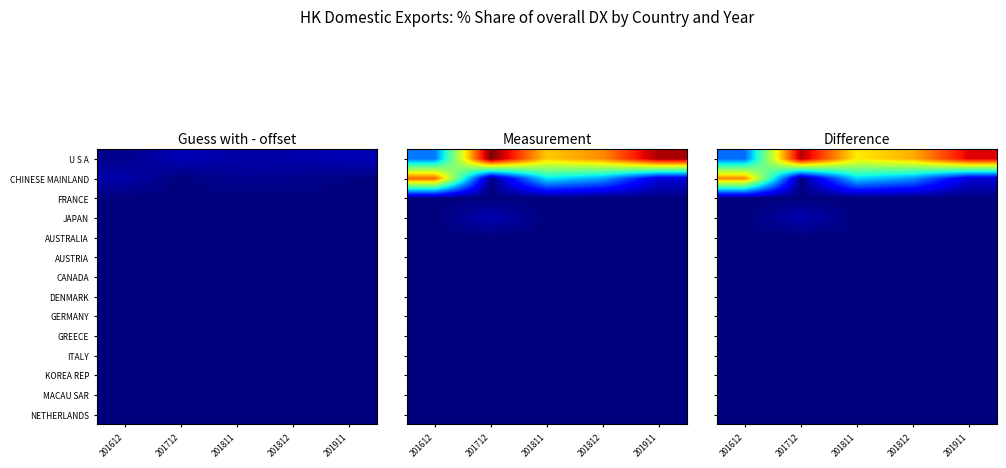

What is the difference between the CHINESE MAINLAND values at 201811 and 201712?

31.9